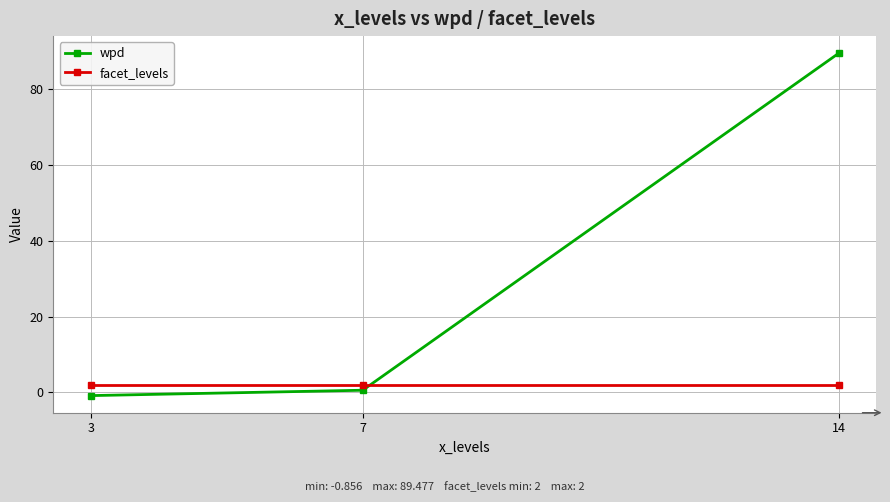

Rank the series by their average value, from highest to lowest.

wpd, facet_levels